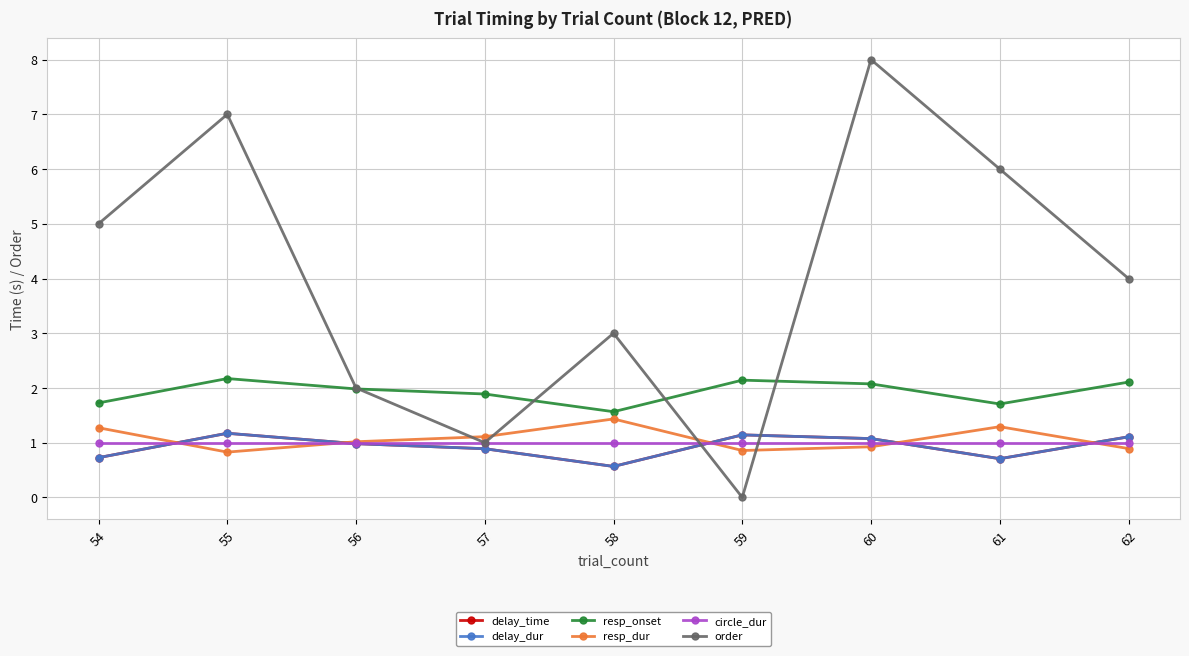

Which has a higher value, 57 or 54?

57